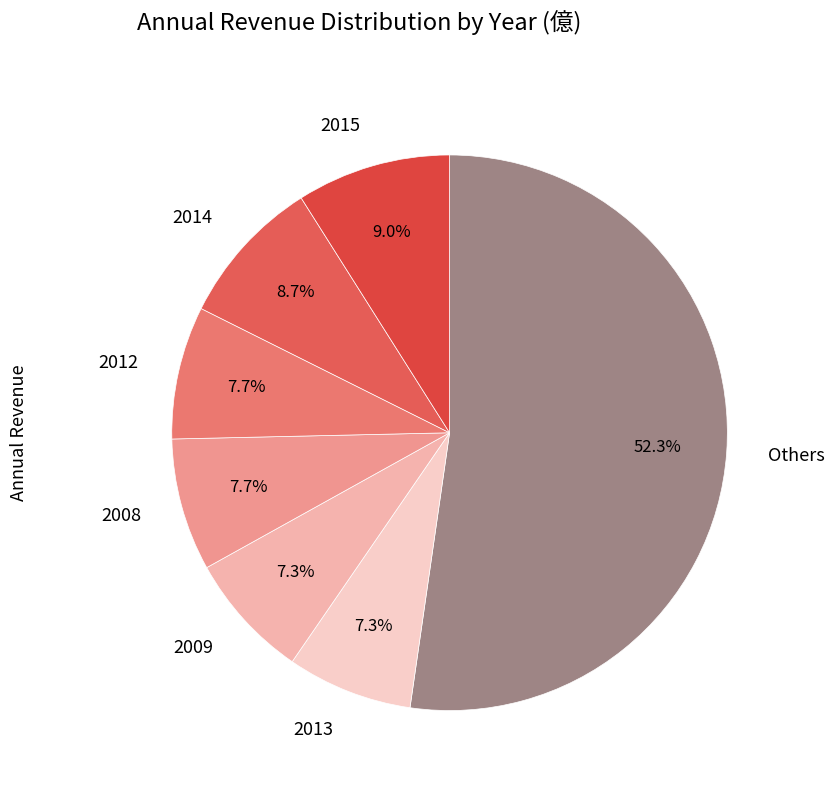

Is there any slice that represents more than half of the pie?

Yes